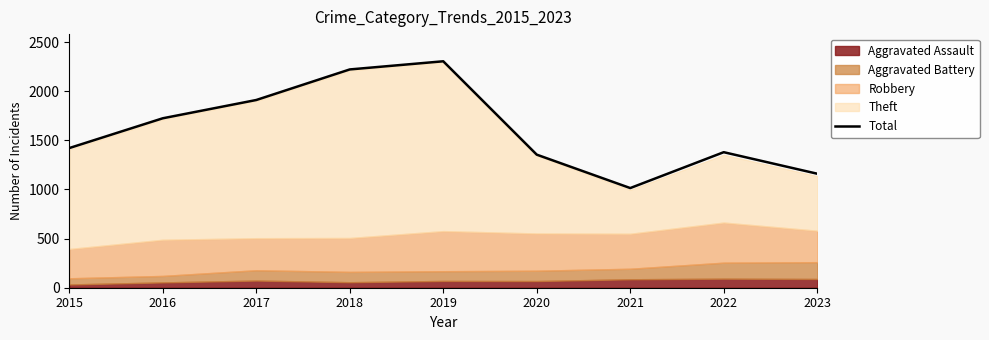

What is the minimum value shown in the chart?

1014